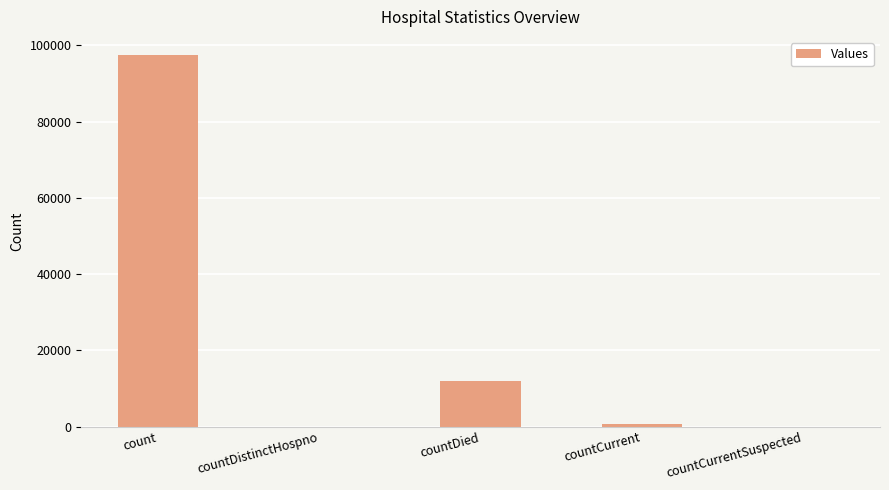

Does the chart contain stacked bars?

No